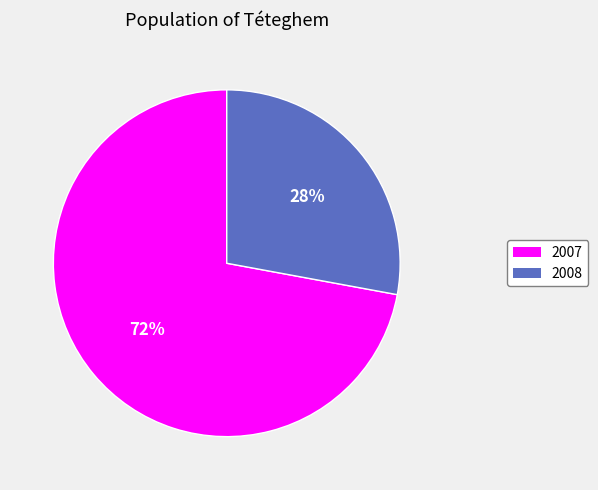

Approximately how many times larger is the value at 2008 compared to 2007?

0.4